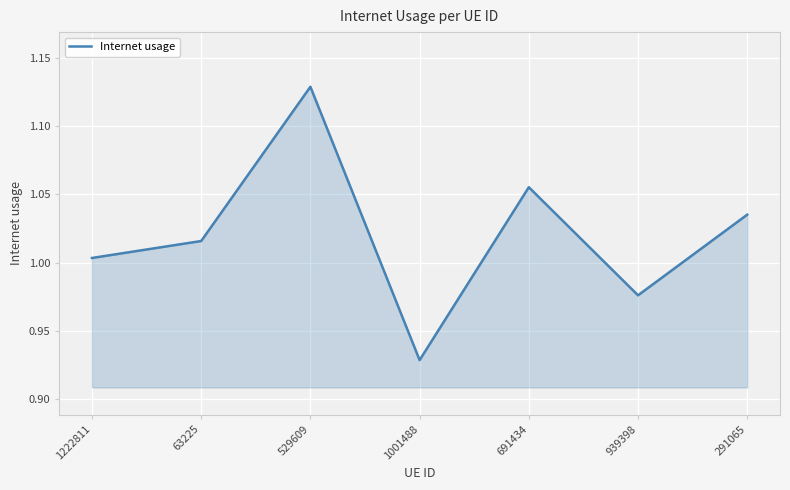

Does the chart display data point markers on the line(s)?

No